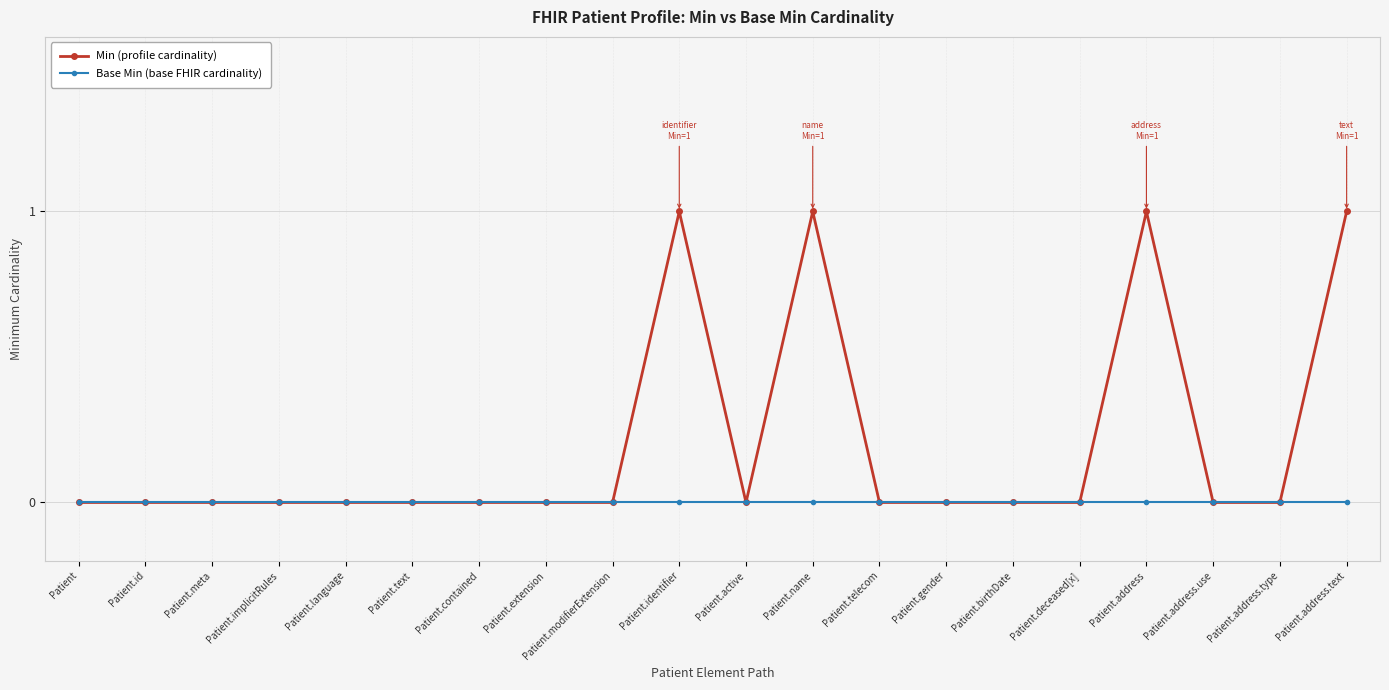

Reading left to right, what are all the values shown in this chart?

Min (profile cardinality): 0	0	0	0	0	0	0	0	0	1	0	1	0	0	0	0	1	0	0	1
Base Min (base FHIR cardinality): 0	0	0	0	0	0	0	0	0	0	0	0	0	0	0	0	0	0	0	0